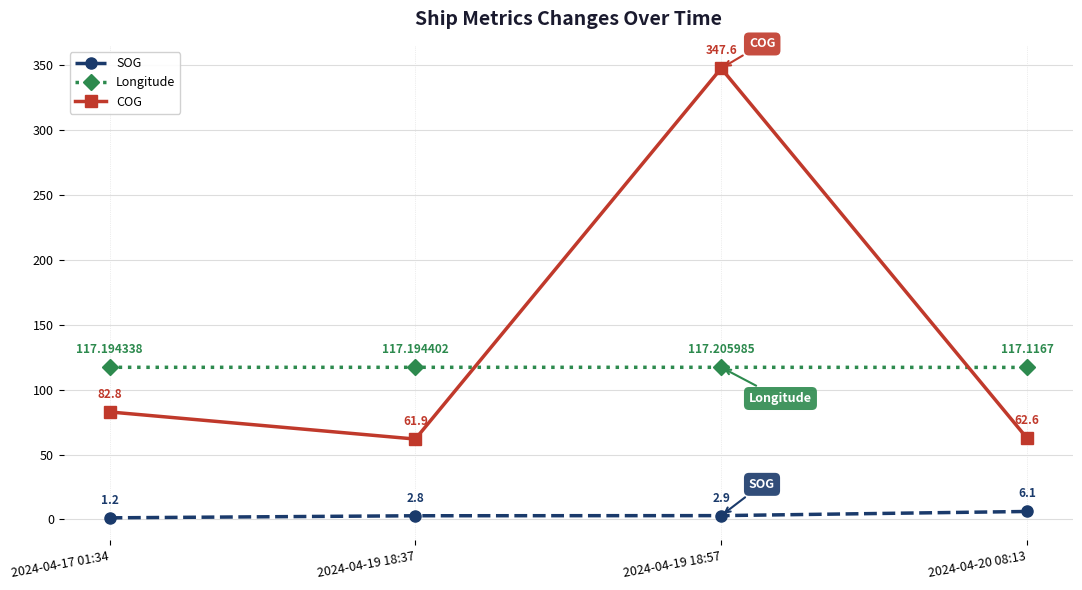

Where does the SOG series first go above 2?

2024-04-19 18:37